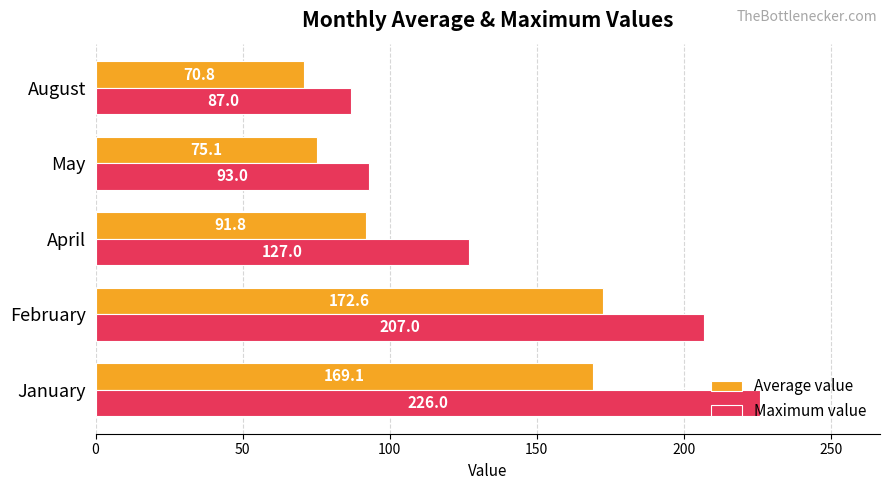

What are all the series names shown in the legend?

Average value, Maximum value